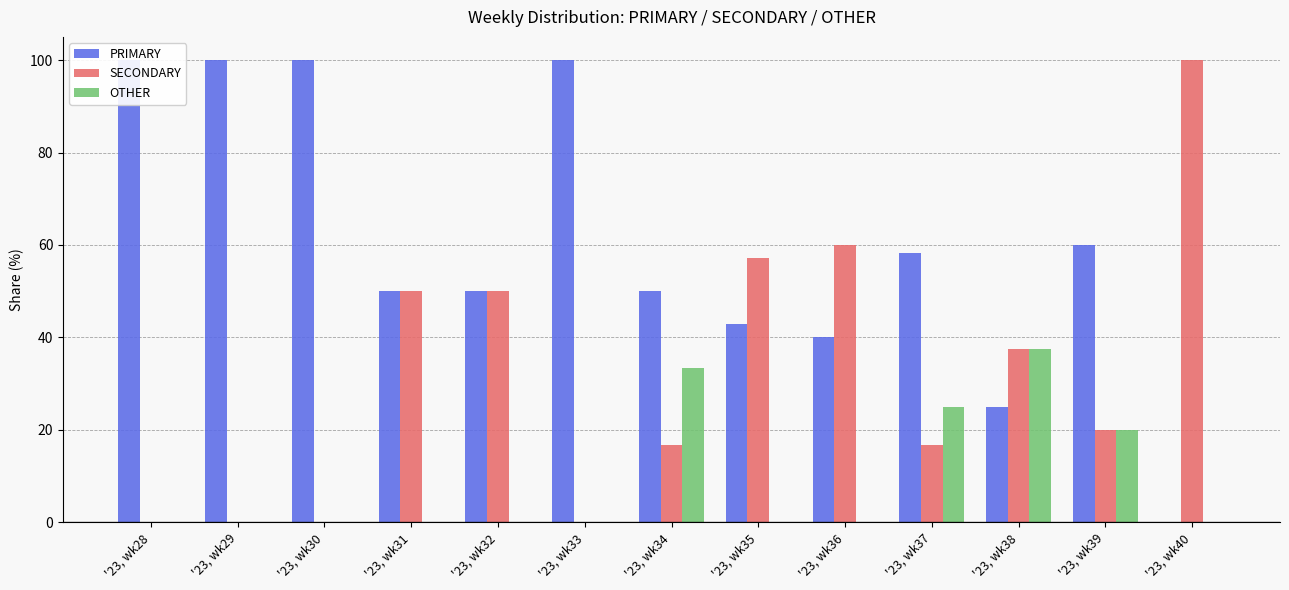

List the series in order of their overall mean, highest first.

PRIMARY, SECONDARY, OTHER